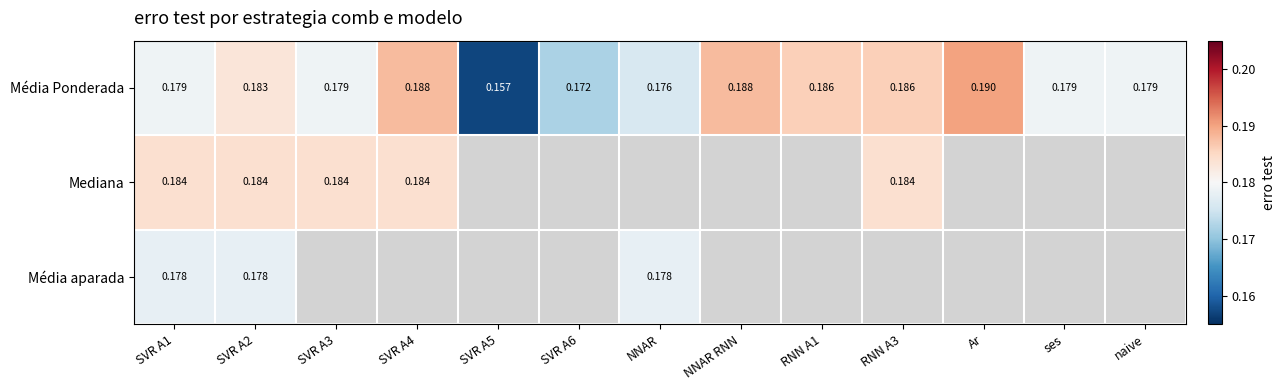

Is the value of Média Ponderada at naive greater than the value of Mediana at SVR A1?

No